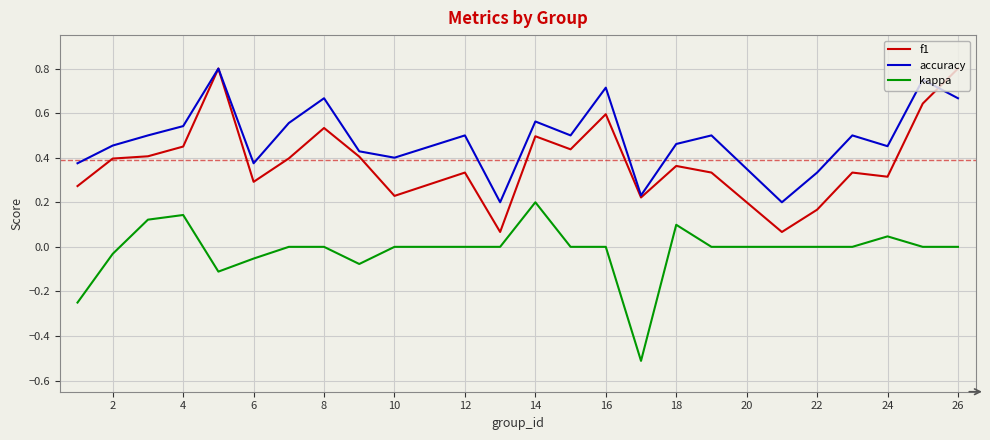

Which series has the largest total across all categories?

accuracy